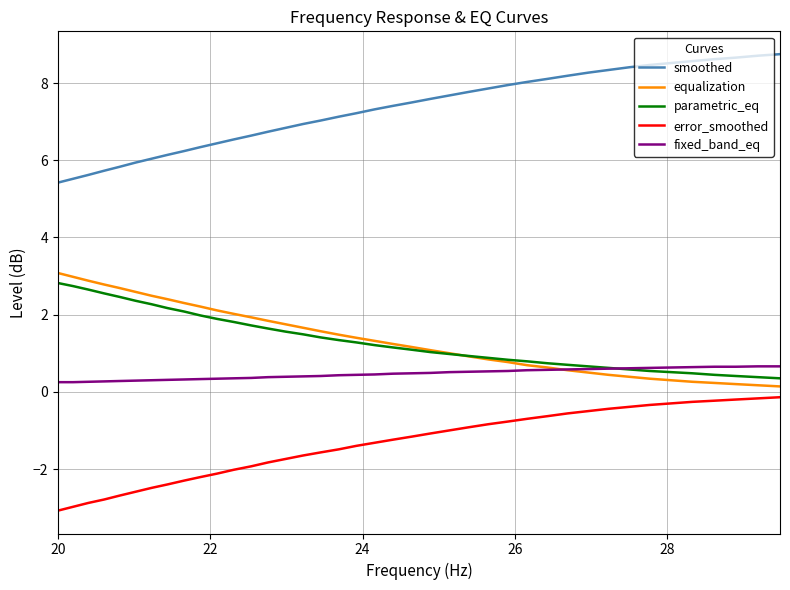

True or false: fixed_band_eq and parametric_eq intersect in this chart.

True